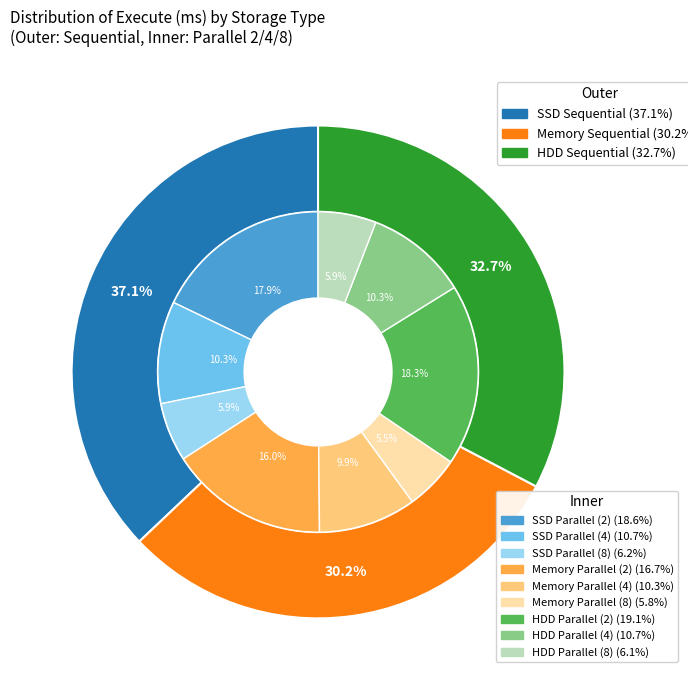

To the nearest percent, what percentage of the pie is HDD?

33%